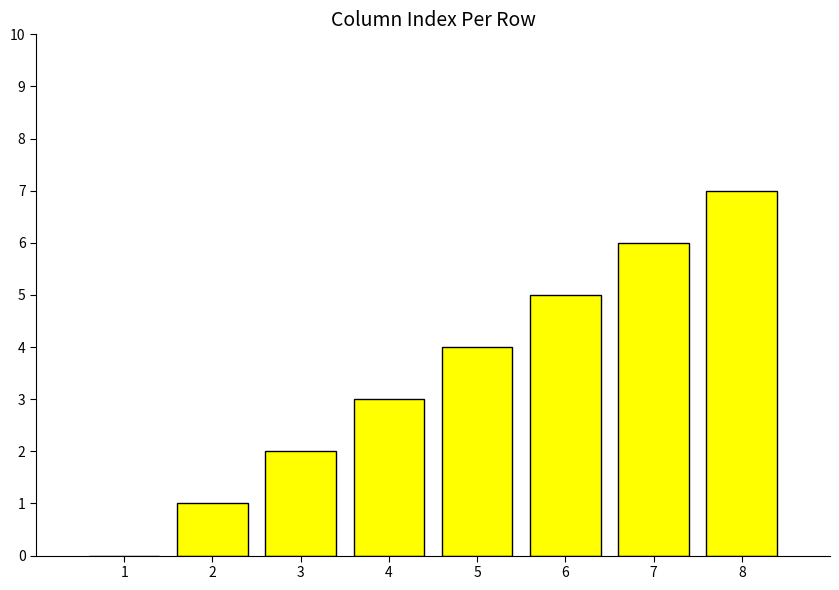

What is the change in value from 6 to 7?

+1